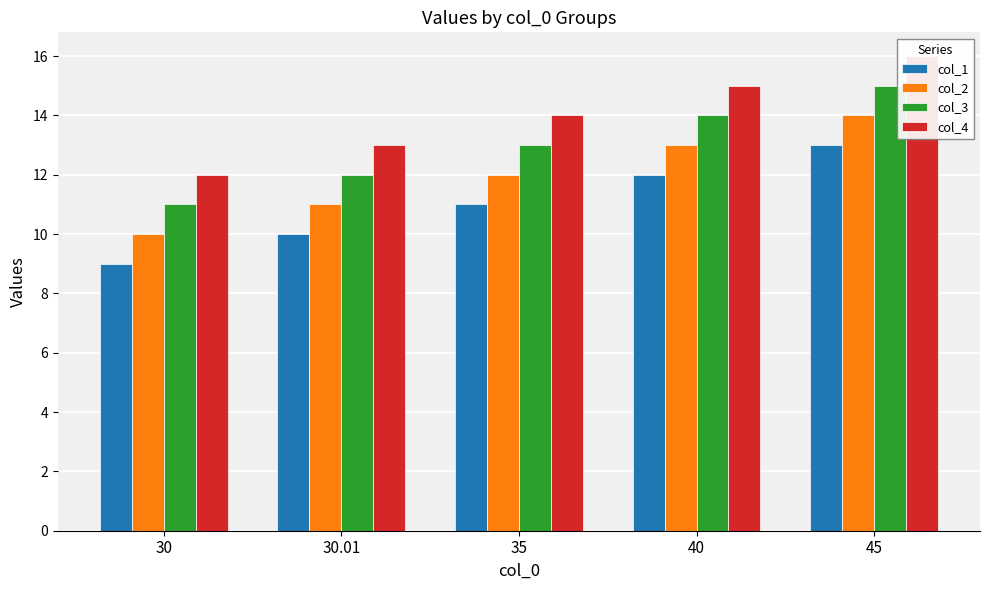

What are all the series names shown in the legend?

col_1, col_2, col_3, col_4